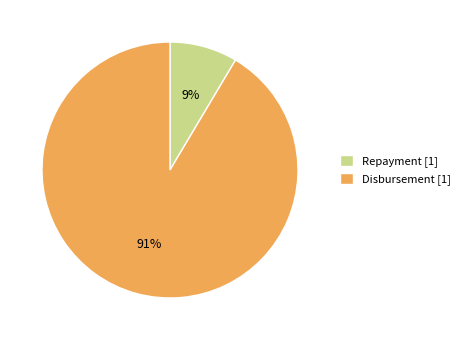

Rank the categories by value from highest to lowest.

Disbursement, Repayment